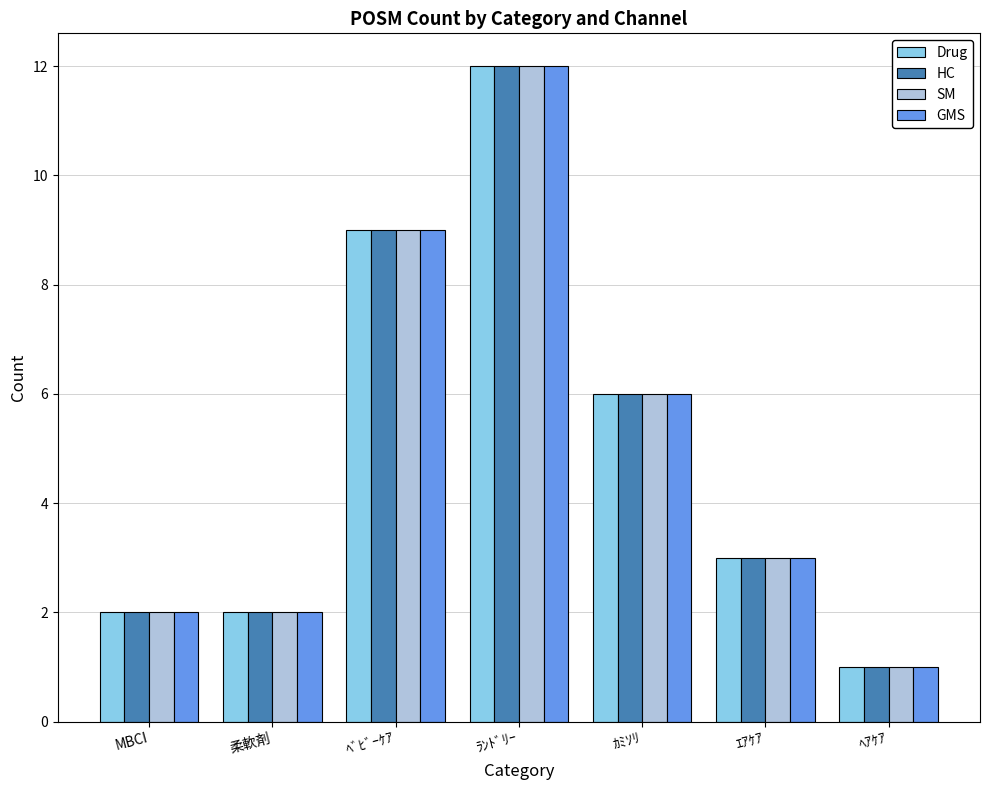

Where is SM nearest to the value 6?

ｶﾐｿﾘ